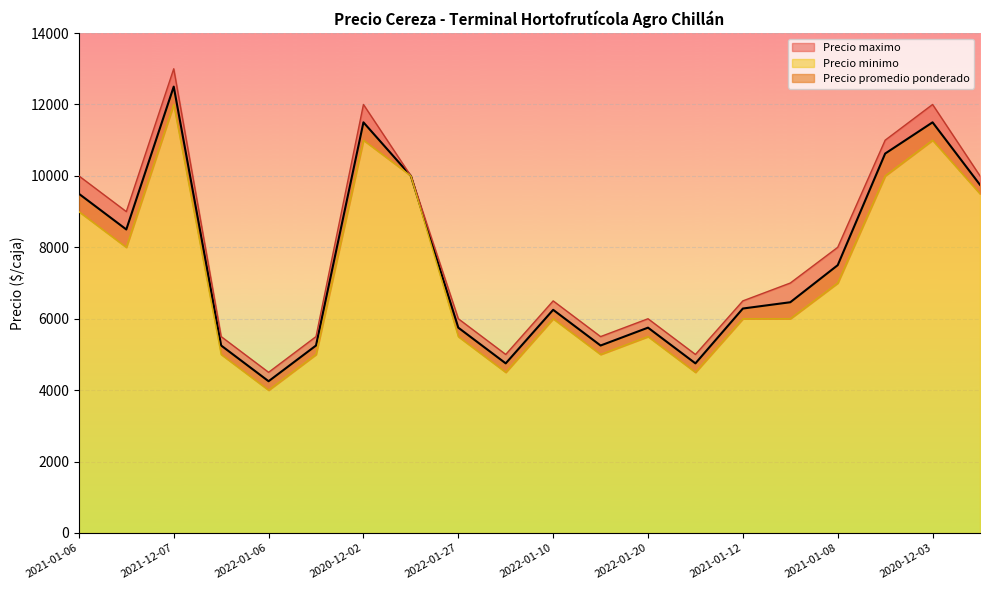

What is the value of the Precio promedio ponderado point at the 16th from the left?

6286